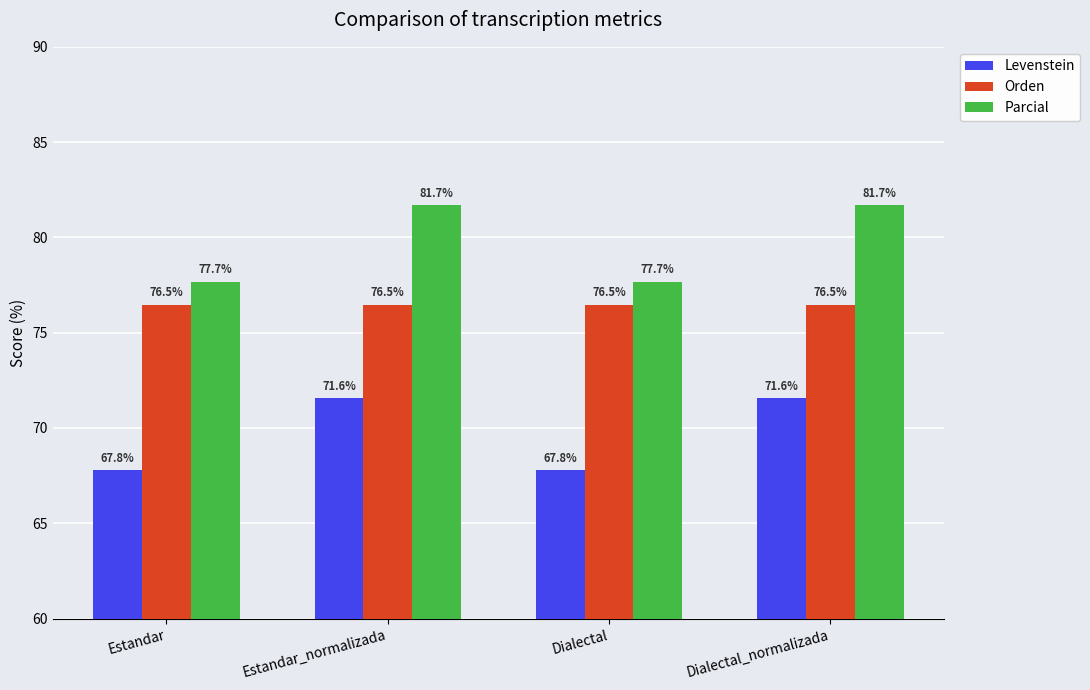

Is the value of Parcial at Dialectal_normalizada greater than the value of Levenstein at Estandar?

Yes